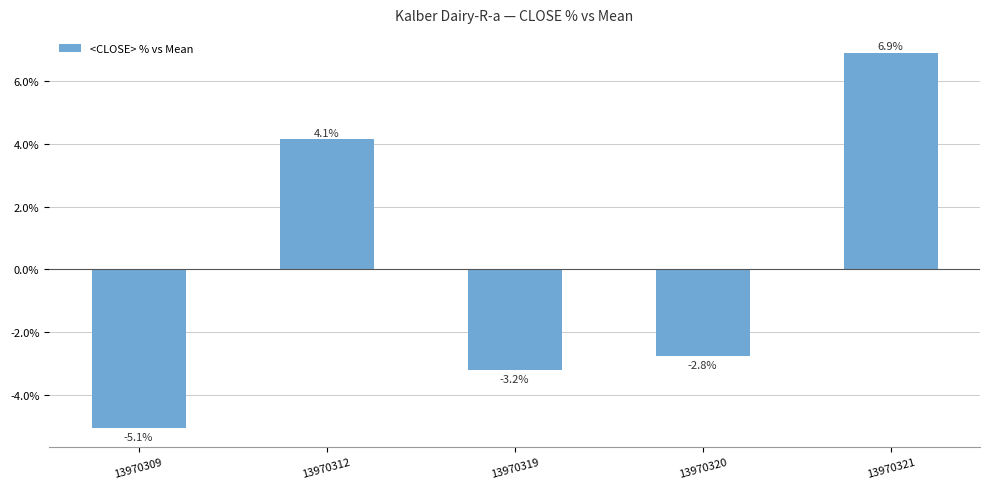

How many values are below zero?

3